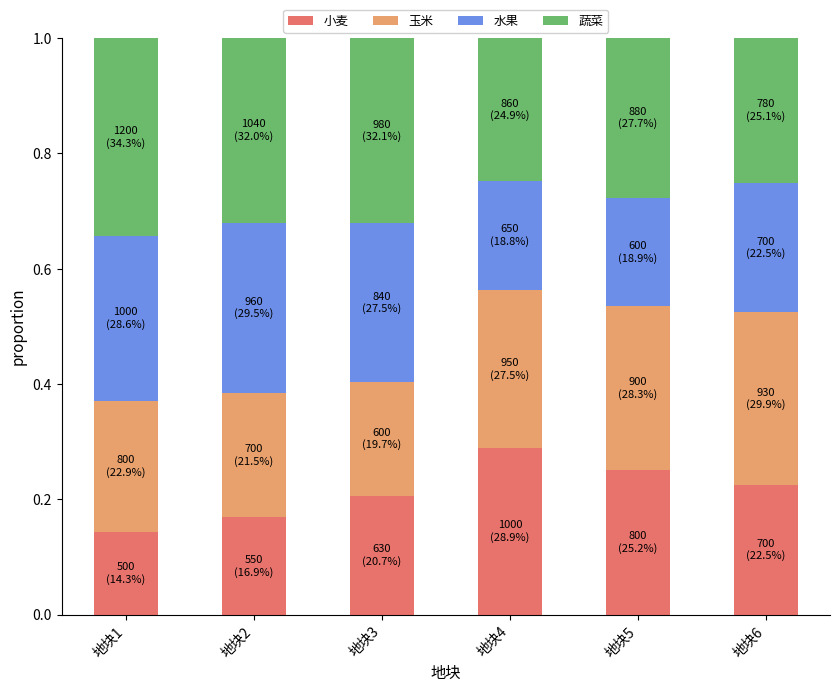

What is the total value across all series at 地块5?

1.0